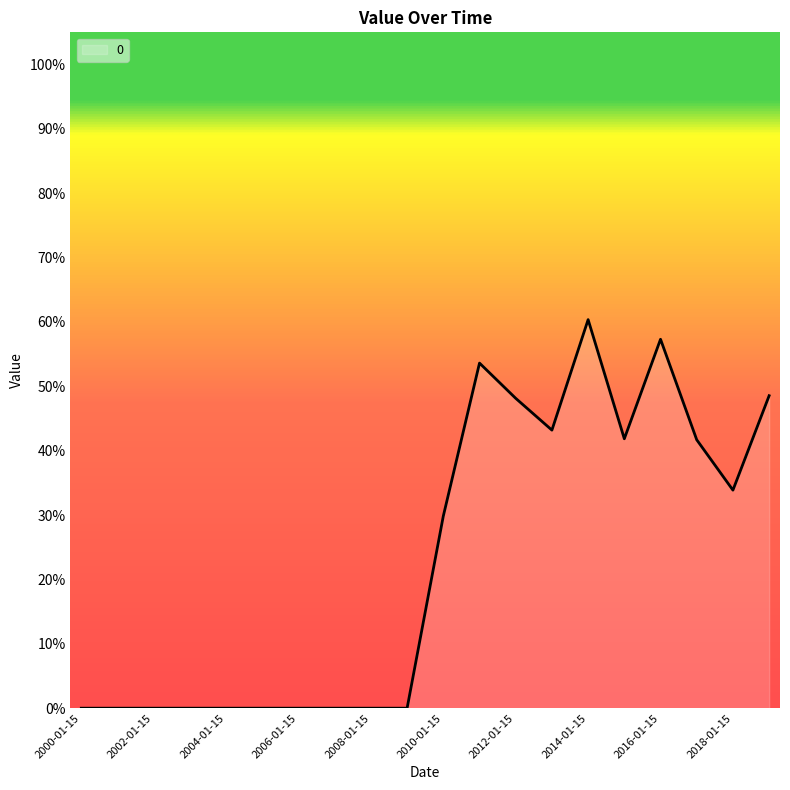

Does the chart have visible grid lines?

No